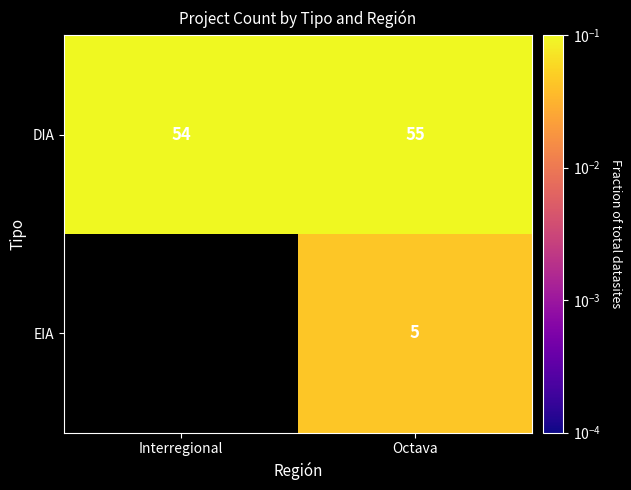

Which category has the lowest value in the DIA series?

Interregional